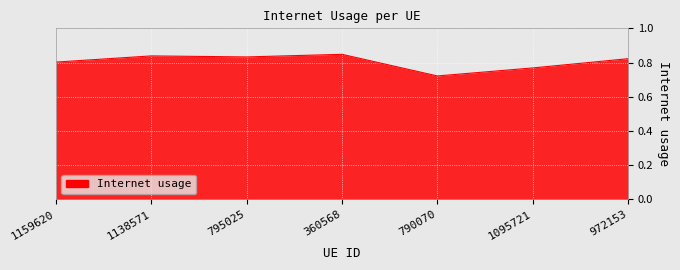

At which category does the chart reach its minimum across all series?

790070